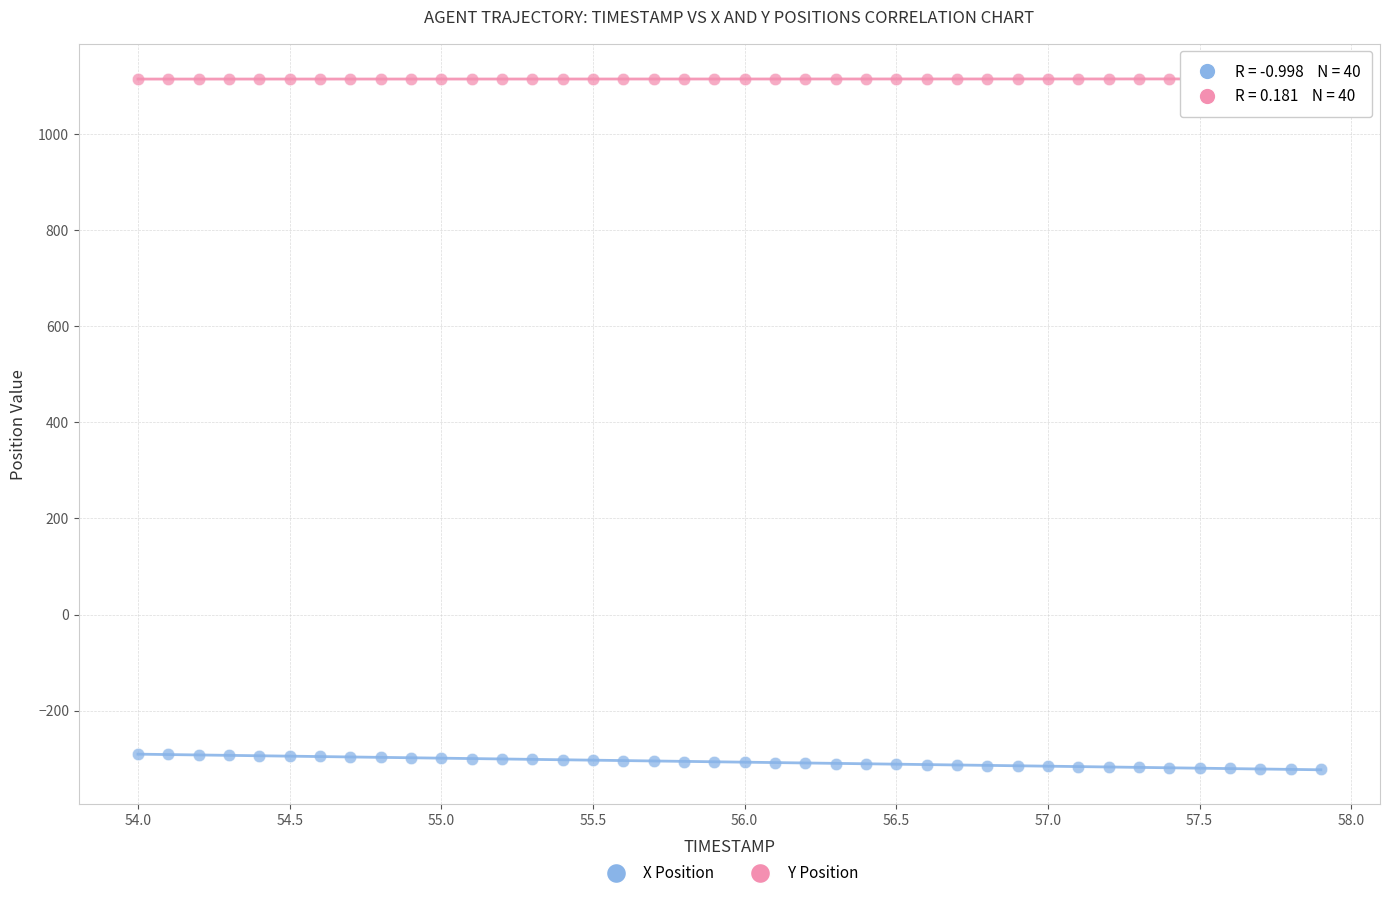

Which series contains the highest Y value?

Y Position